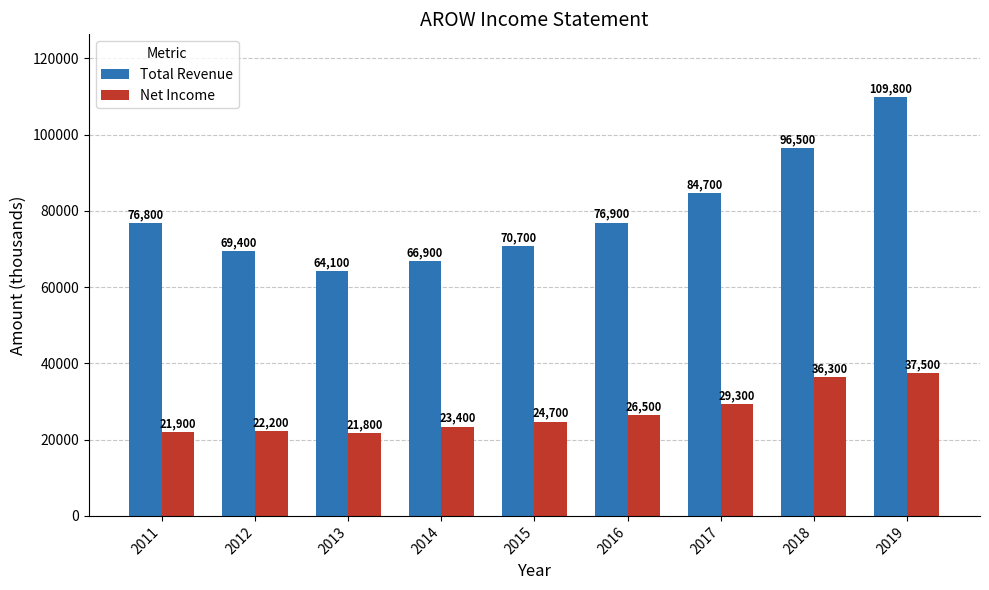

At which category is the sum across all series the highest?

2019